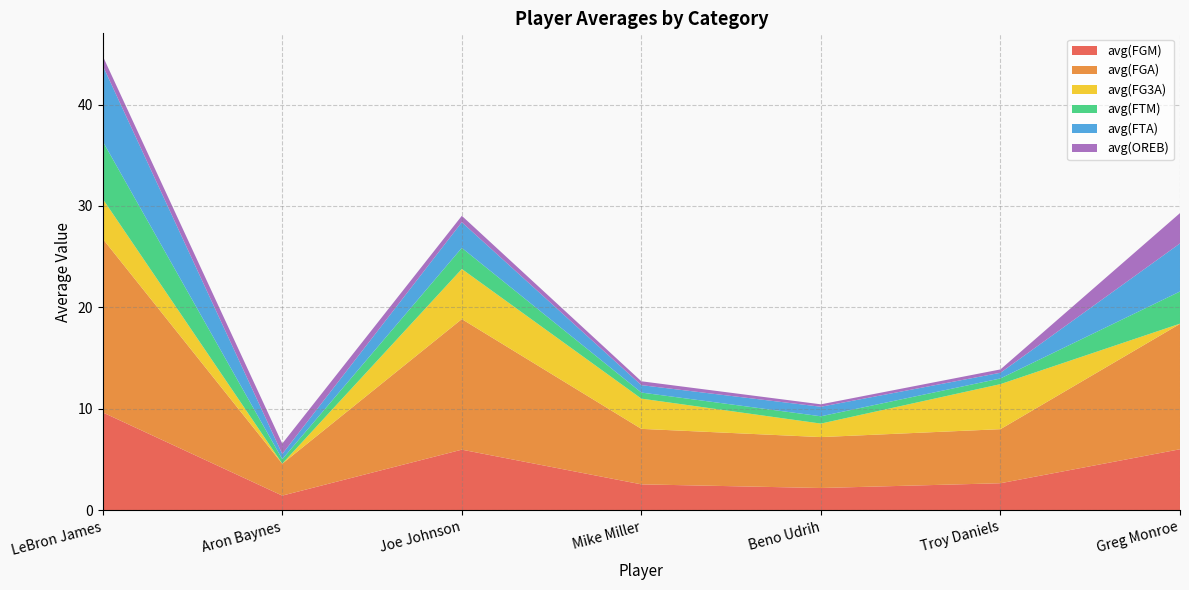

Reading left to right, what are all the values shown in this chart?

avg(FGM): LeBron James=9.7	Aron Baynes=1.4	Joe Johnson=6.0	Mike Miller=2.6	Beno Udrih=2.2	Troy Daniels=2.7	Greg Monroe=6.0
avg(FGA): LeBron James=17.1	Aron Baynes=3.1	Joe Johnson=12.9	Mike Miller=5.5	Beno Udrih=5.0	Troy Daniels=5.3	Greg Monroe=12.4
avg(FG3A): LeBron James=3.9	Aron Baynes=0.0	Joe Johnson=4.9	Mike Miller=3.0	Beno Udrih=1.3	Troy Daniels=4.4	Greg Monroe=0.0
avg(FTM): LeBron James=5.7	Aron Baynes=0.4	Joe Johnson=2.1	Mike Miller=0.6	Beno Udrih=0.7	Troy Daniels=0.6	Greg Monroe=3.2
avg(FTA): LeBron James=7.5	Aron Baynes=0.5	Joe Johnson=2.5	Mike Miller=0.7	Beno Udrih=0.9	Troy Daniels=0.6	Greg Monroe=4.7
avg(OREB): LeBron James=0.9	Aron Baynes=1.0	Joe Johnson=0.6	Mike Miller=0.4	Beno Udrih=0.2	Troy Daniels=0.3	Greg Monroe=3.0